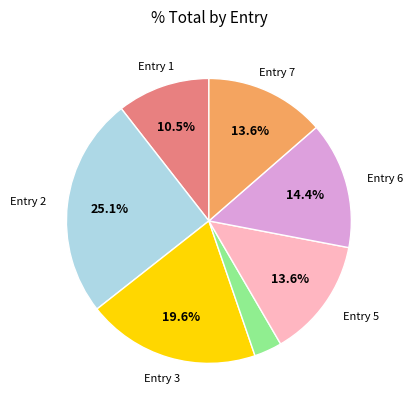

Is there any slice that represents more than half of the pie?

No